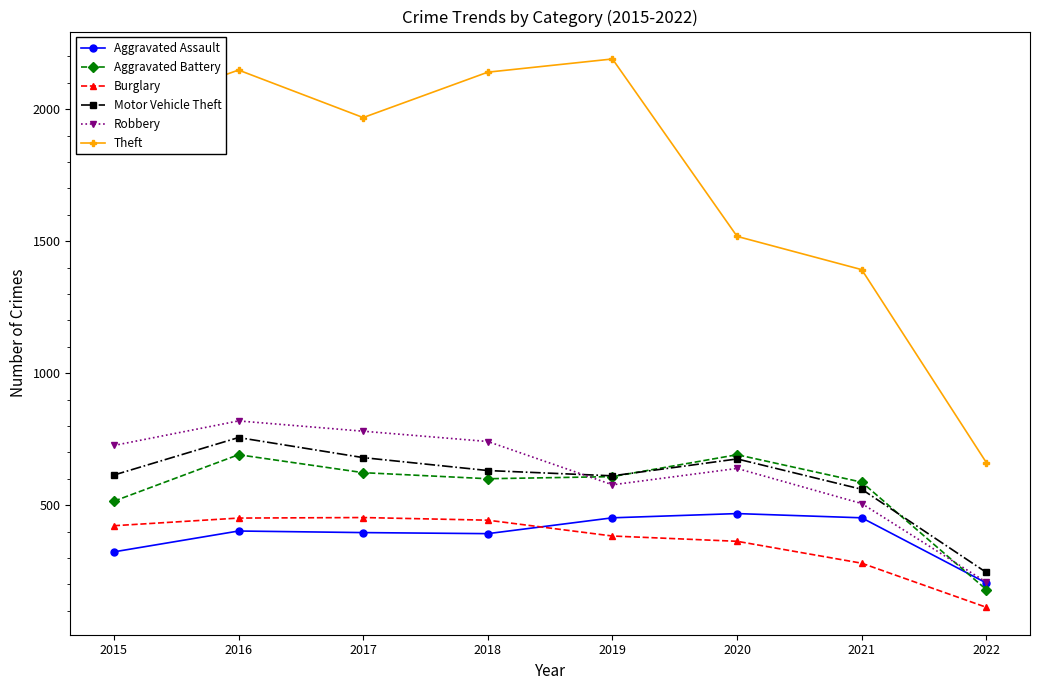

At which category does Theft reach its first local valley?

2017